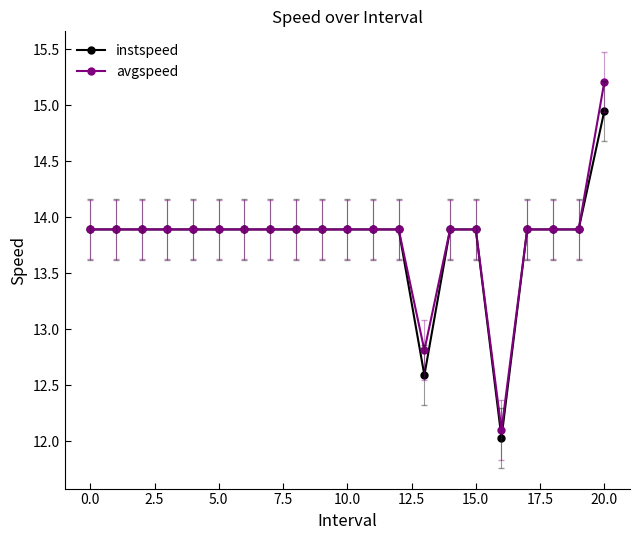

What is the maximum value for avgspeed?

15.2